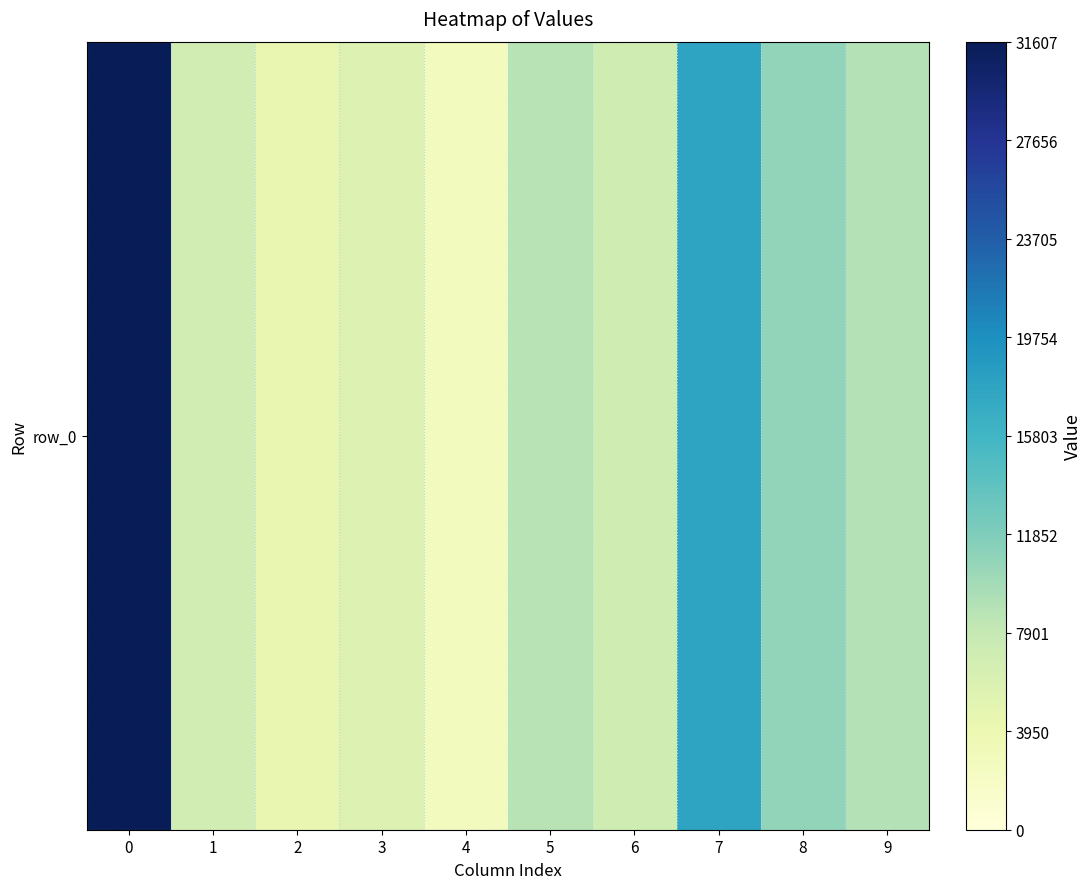

What is the approximate value at 4?

2662